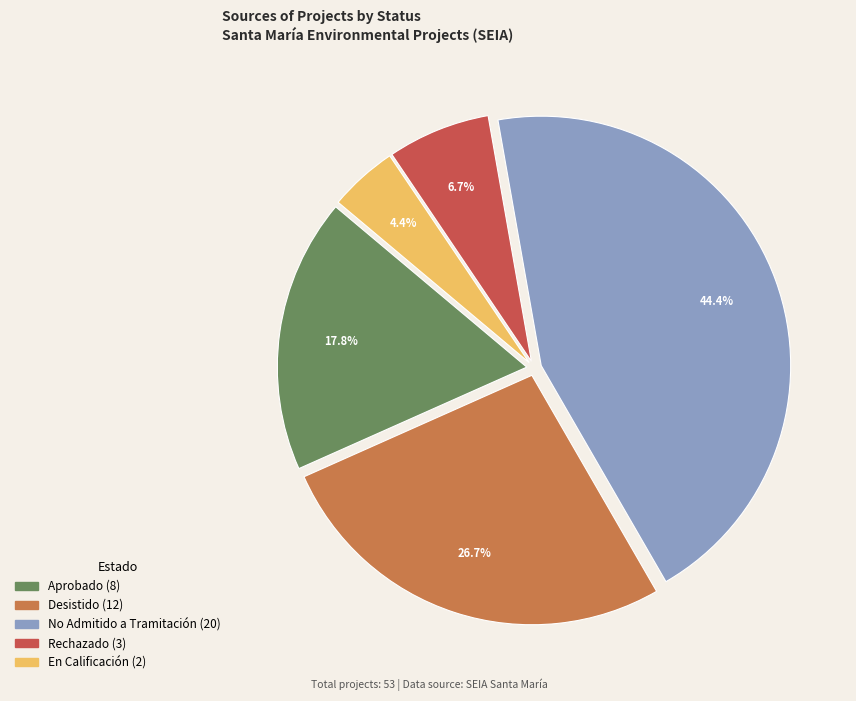

Is there any slice that represents more than half of the pie?

No